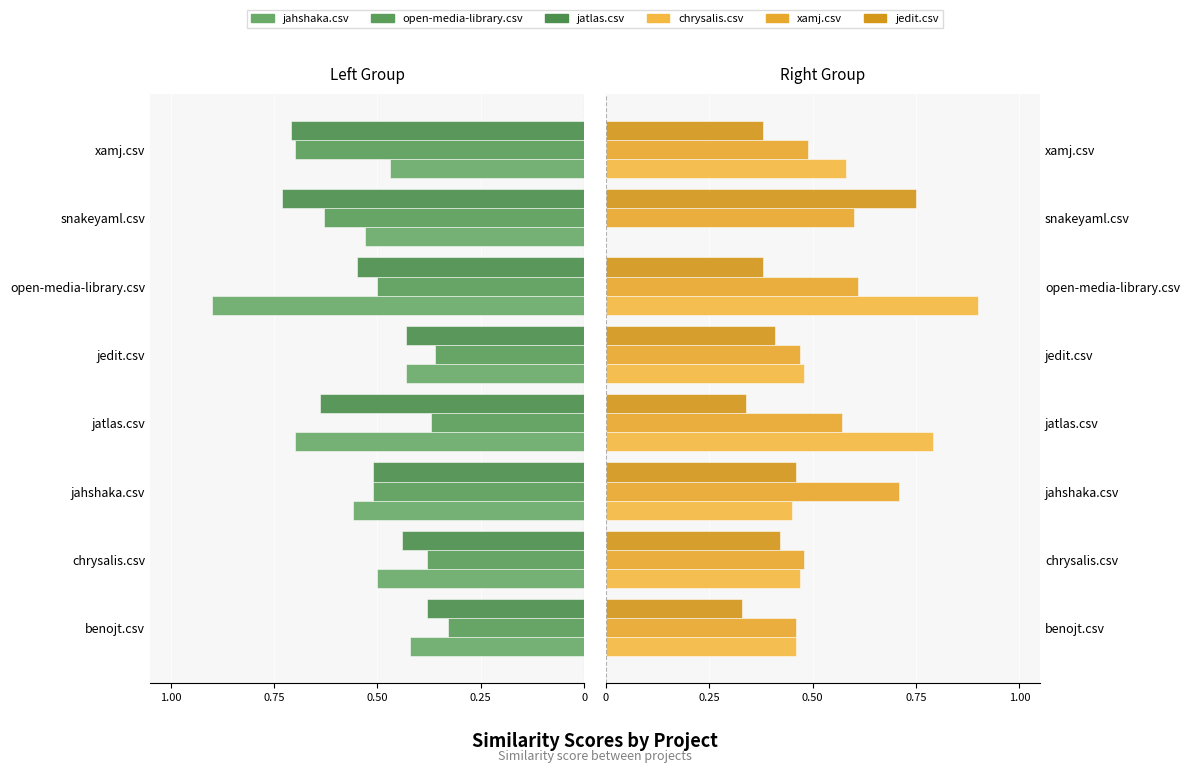

How many distinct data groups are displayed?

6